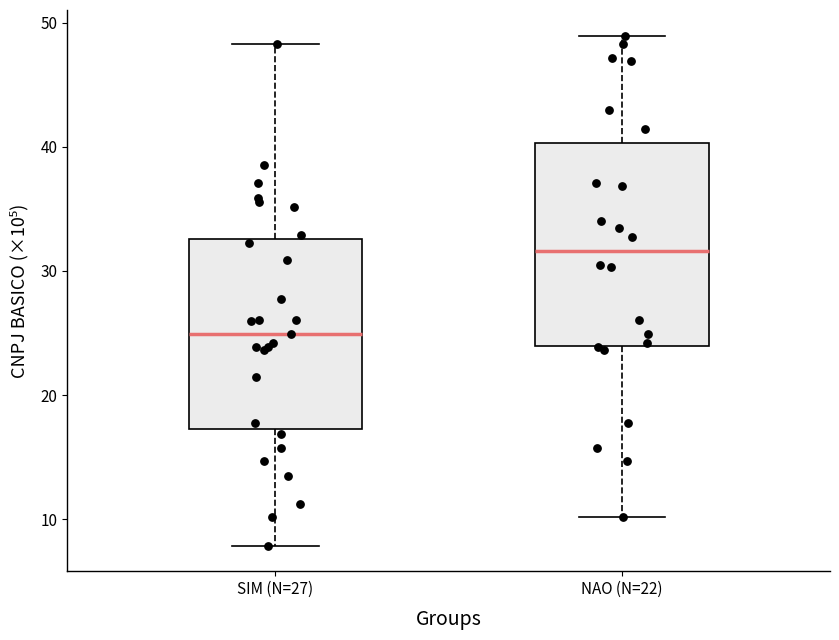

Which box's median line is the lowest?

SIM (N=27)